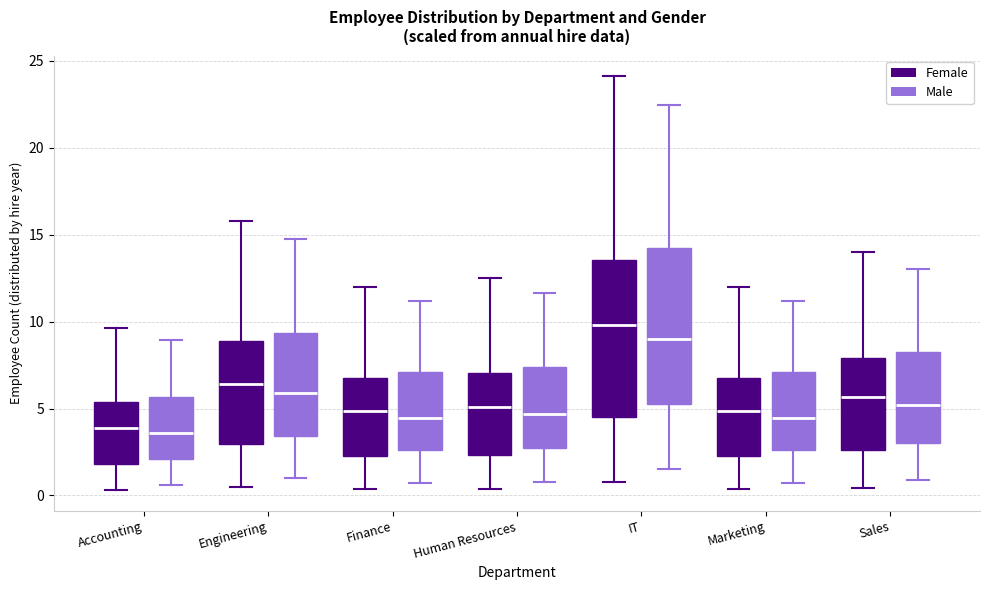

Reading left to right, transcribe this box plot: for each box, give where its median line is, the range the box spans, and where its two whiskers end, as read against the y-axis. The values are not printed on the chart, so give them approximately, as read against the axis.

Accounting (Female): median 4.0, box 2.0 to 5.5, whiskers 0.5 to 9.5
Accounting (Male): median 3.5, box 2.0 to 5.5, whiskers 0.5 to 9.0
Engineering (Female): median 6.5, box 3.0 to 9.0, whiskers 0.5 to 16.0
Engineering (Male): median 6.0, box 3.5 to 9.5, whiskers 1.0 to 14.5
Finance (Female): median 5.0, box 2.5 to 7.0, whiskers 0.5 to 12.0
Finance (Male): median 4.5, box 2.5 to 7.0, whiskers 0.5 to 11.0
Human Resources (Female): median 5.0, box 2.5 to 7.0, whiskers 0.5 to 12.5
Human Resources (Male): median 4.5, box 2.5 to 7.5, whiskers 1.0 to 11.5
IT (Female): median 10.0, box 4.5 to 13.5, whiskers 1.0 to 24.0
IT (Male): median 9.0, box 5.0 to 14.0, whiskers 1.5 to 22.5
Marketing (Female): median 5.0, box 2.5 to 7.0, whiskers 0.5 to 12.0
Marketing (Male): median 4.5, box 2.5 to 7.0, whiskers 0.5 to 11.0
Sales (Female): median 5.5, box 2.5 to 8.0, whiskers 0.5 to 14.0
Sales (Male): median 5.0, box 3.0 to 8.5, whiskers 1.0 to 13.0